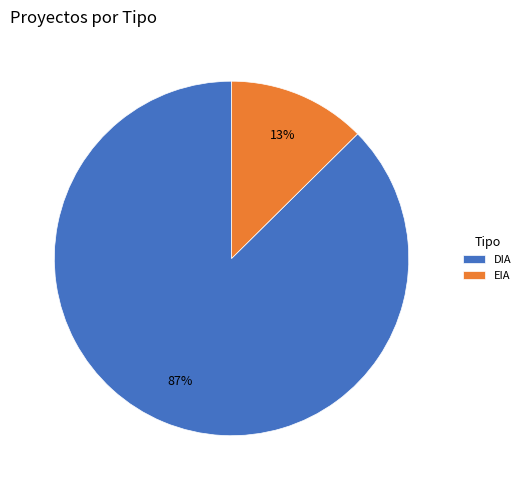

Which slice is the smallest?

EIA